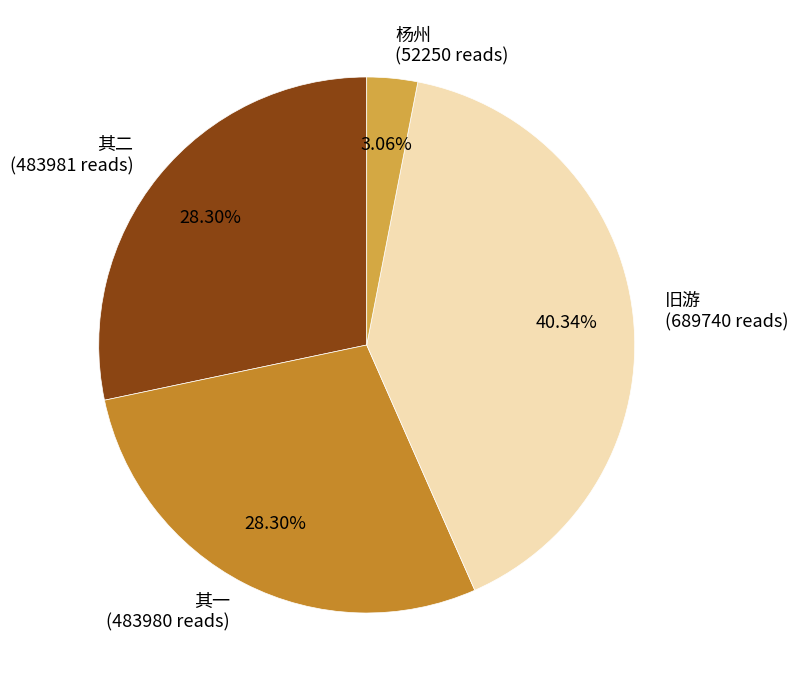

To the nearest percent, what is the difference between the largest and smallest slice percentages?

37%